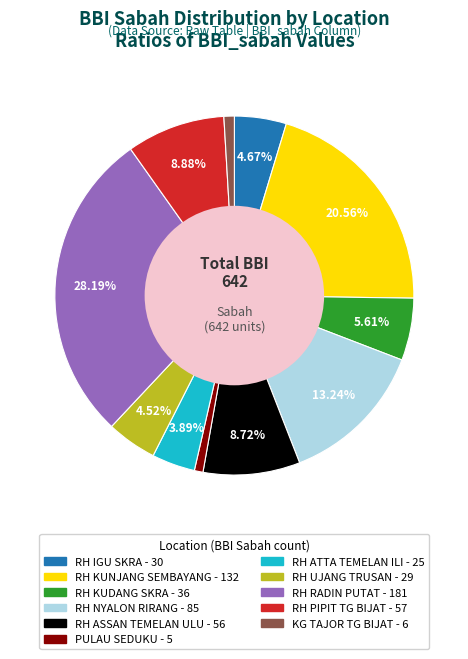

To the nearest percent, what portion does RH IGU SKRA represent?

5%